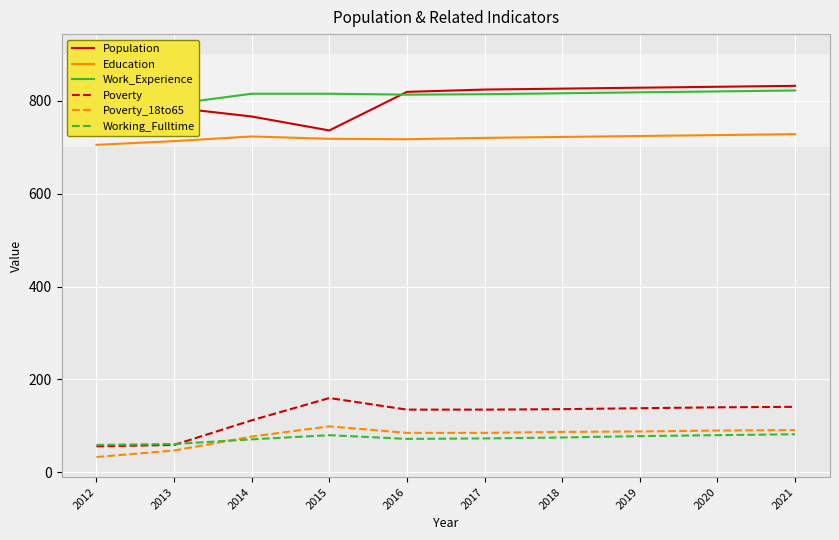

Where is the first local minimum for Working_Fulltime?

2016